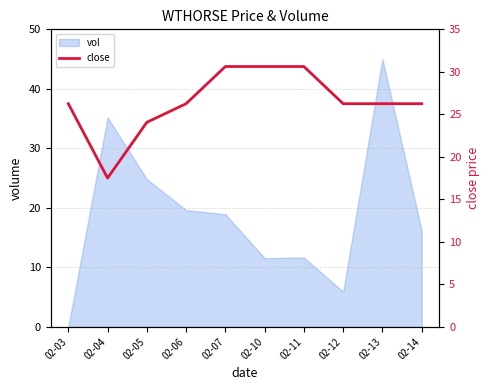

How many lines are shown in the chart?

1